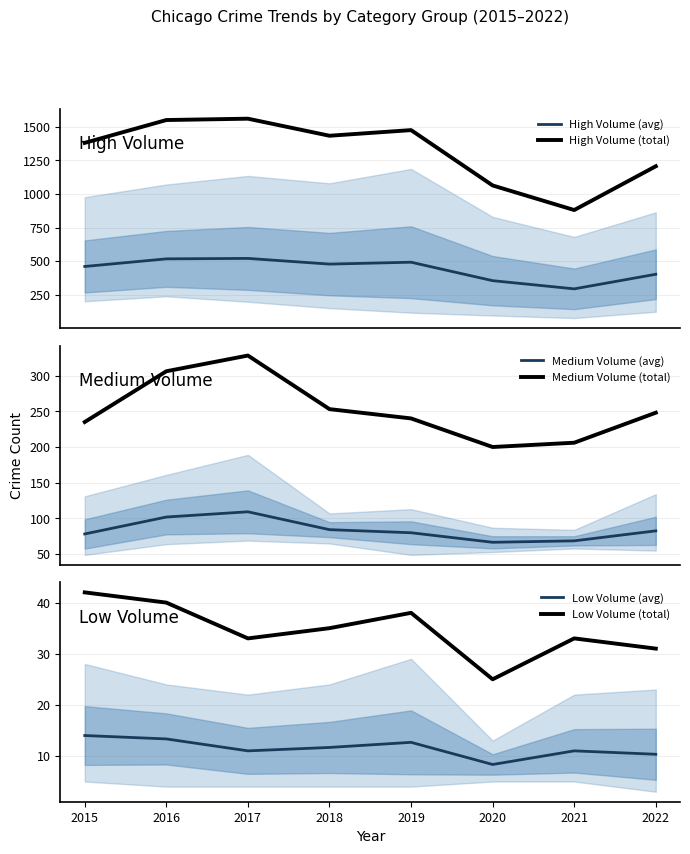

Where is the first local minimum for High Volume (total)?

2018